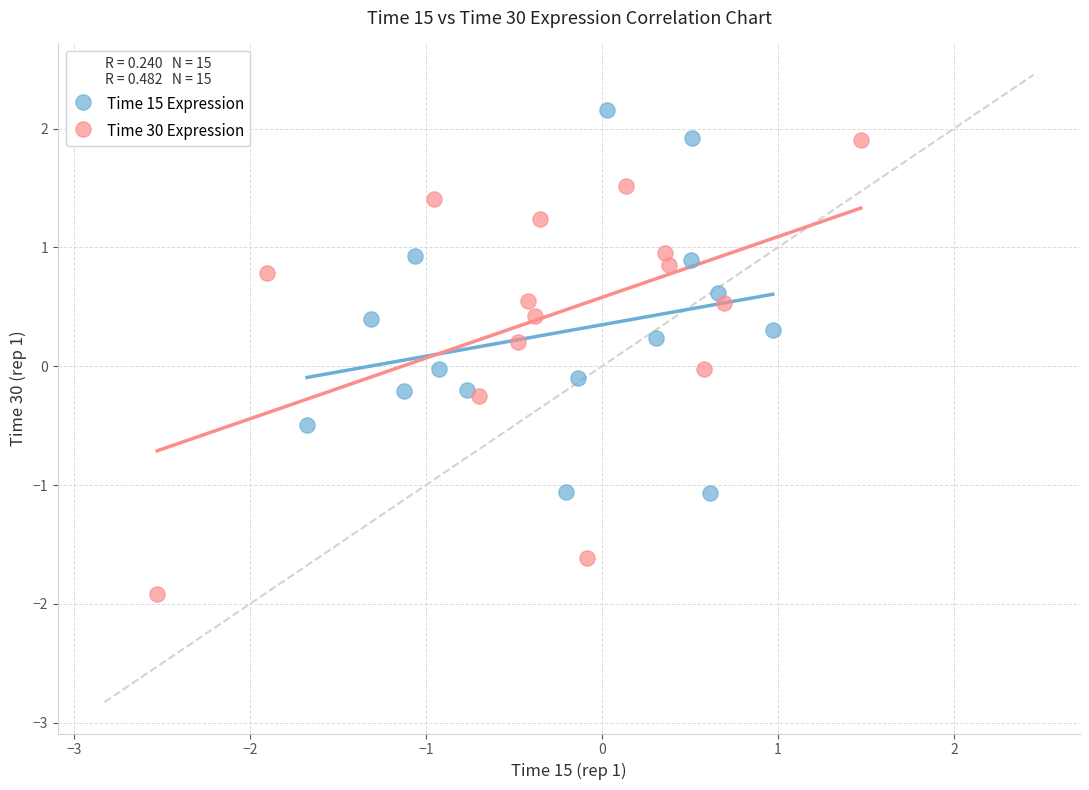

Which series reaches the minimum Y coordinate?

Time 30 Expression